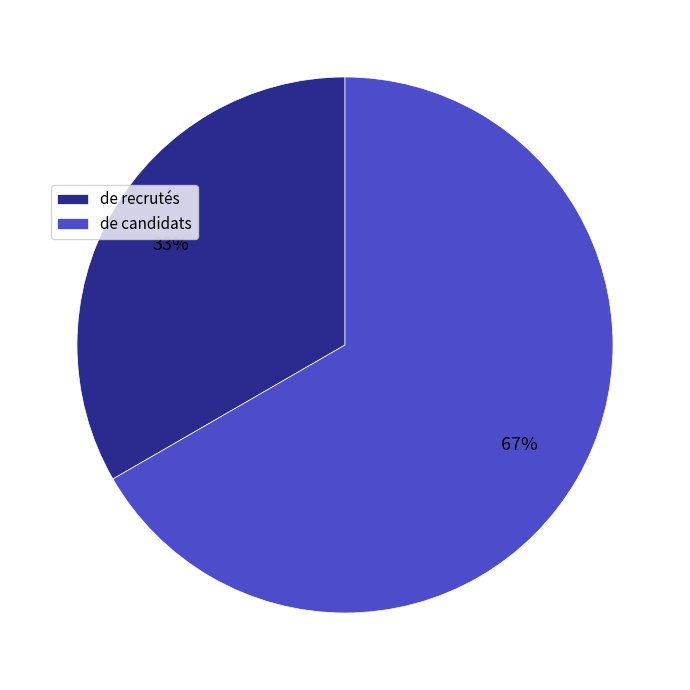

Combined, do de recrutés and de candidats account for over 50%?

Yes